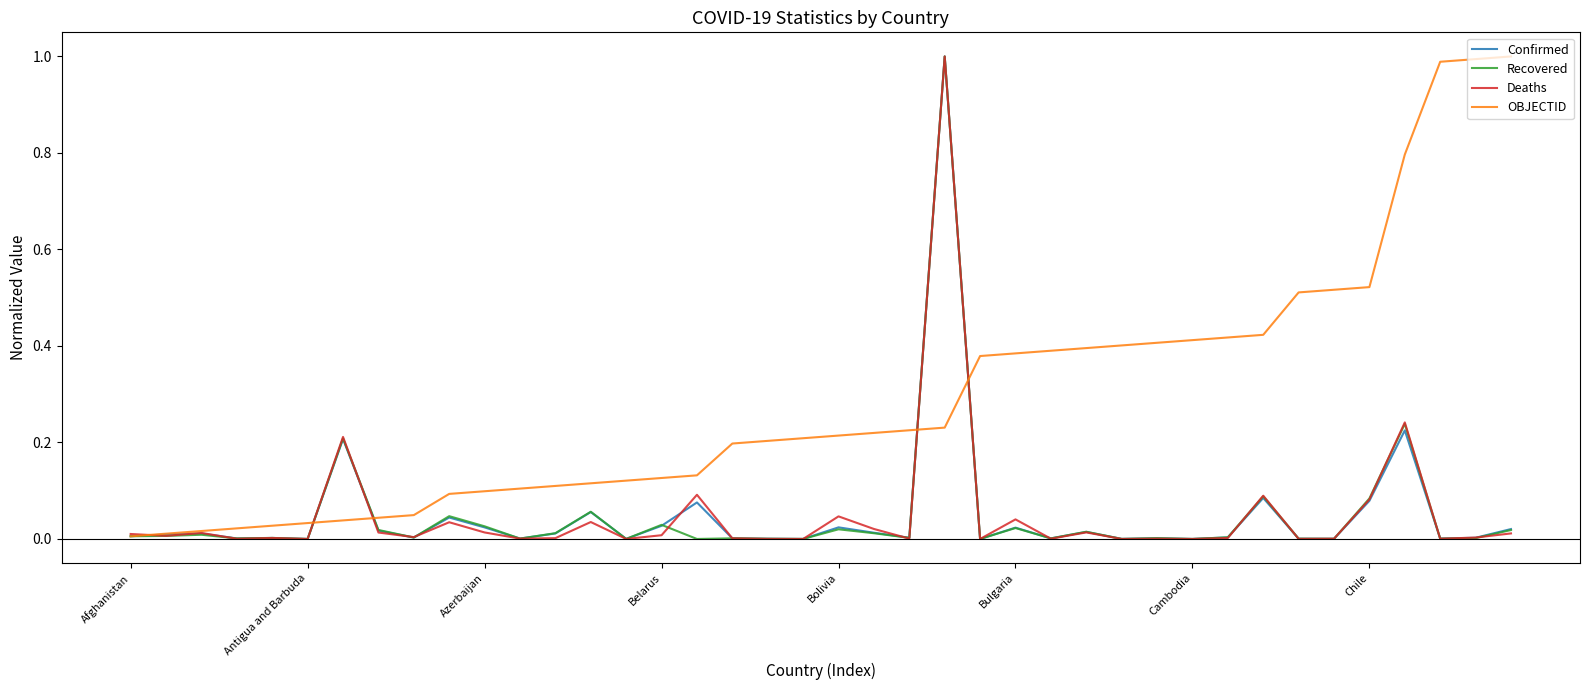

What is the maximum value for Deaths?

1.0